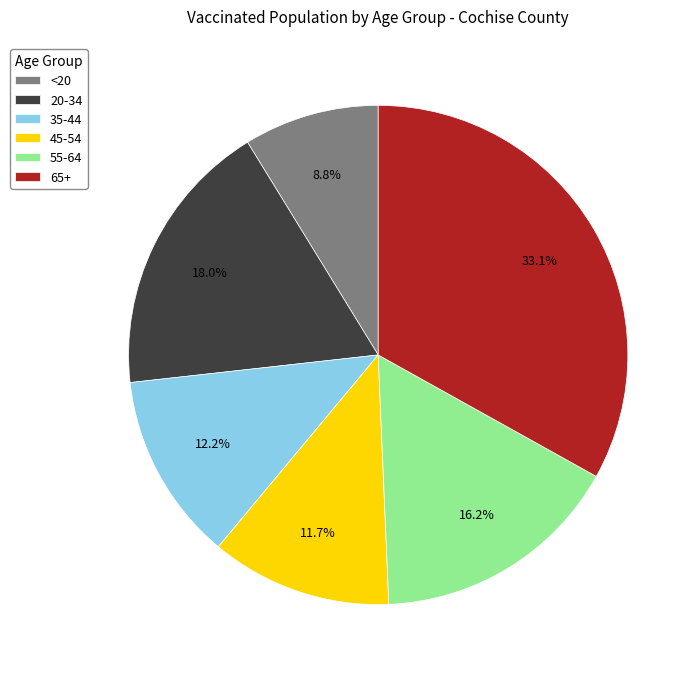

What is the largest slice in the pie chart?

65+